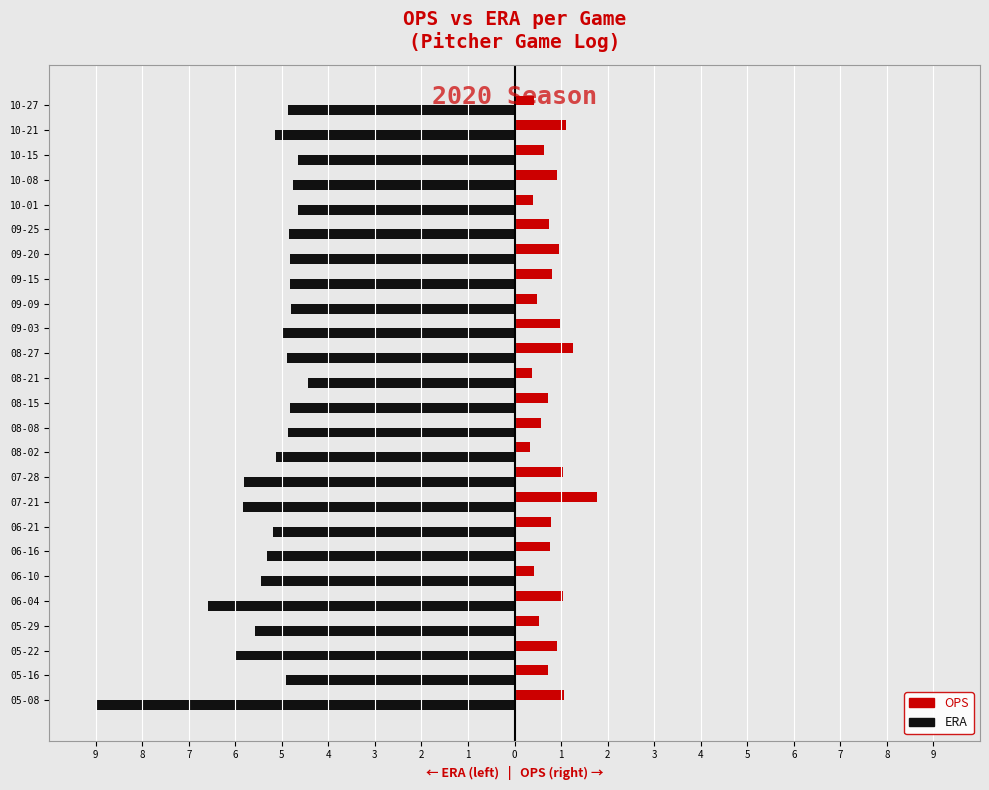

What are all the series names shown in the legend?

OPS, ERA